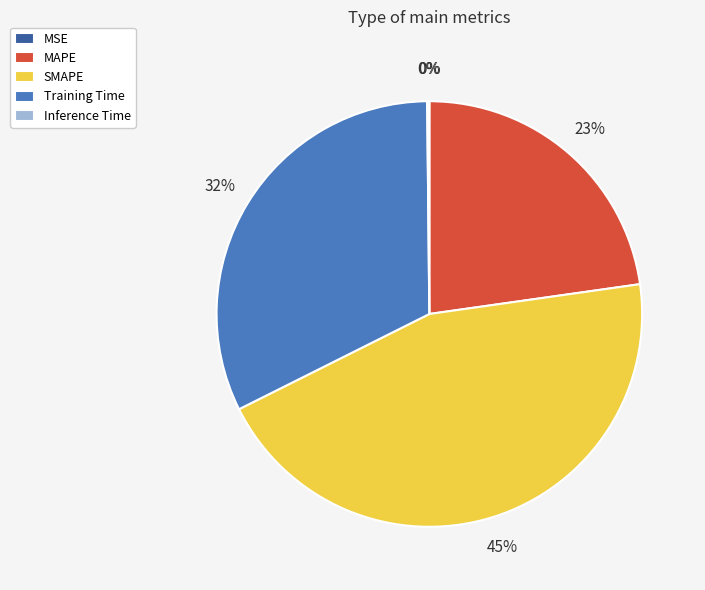

Which category has the biggest portion of the pie?

SMAPE